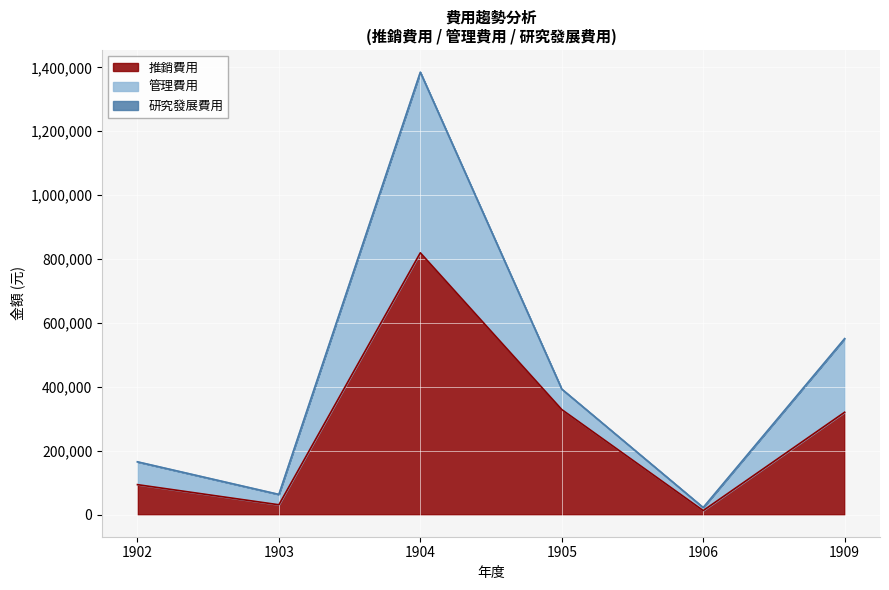

What is the total value across all series at 1903?

63107